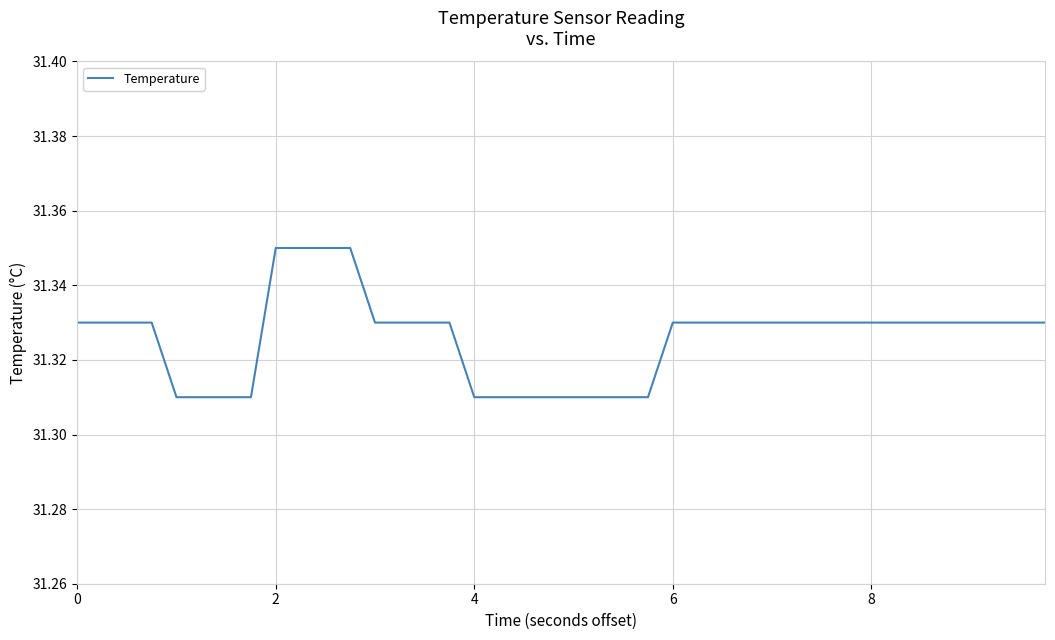

True or false: there are more than 0 points higher than both neighbors.

False